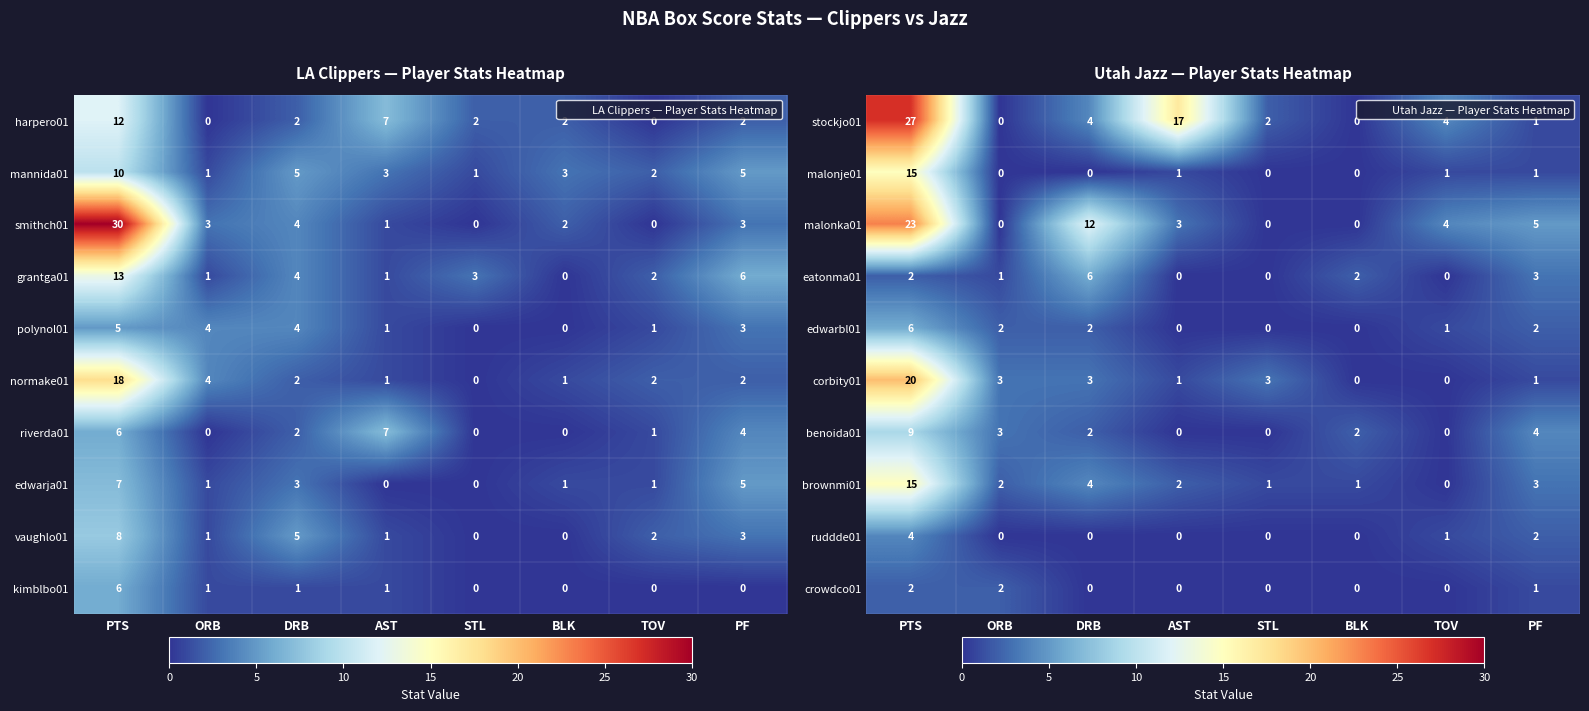

What is the sum of the benoida01 values at AST and PF?

4